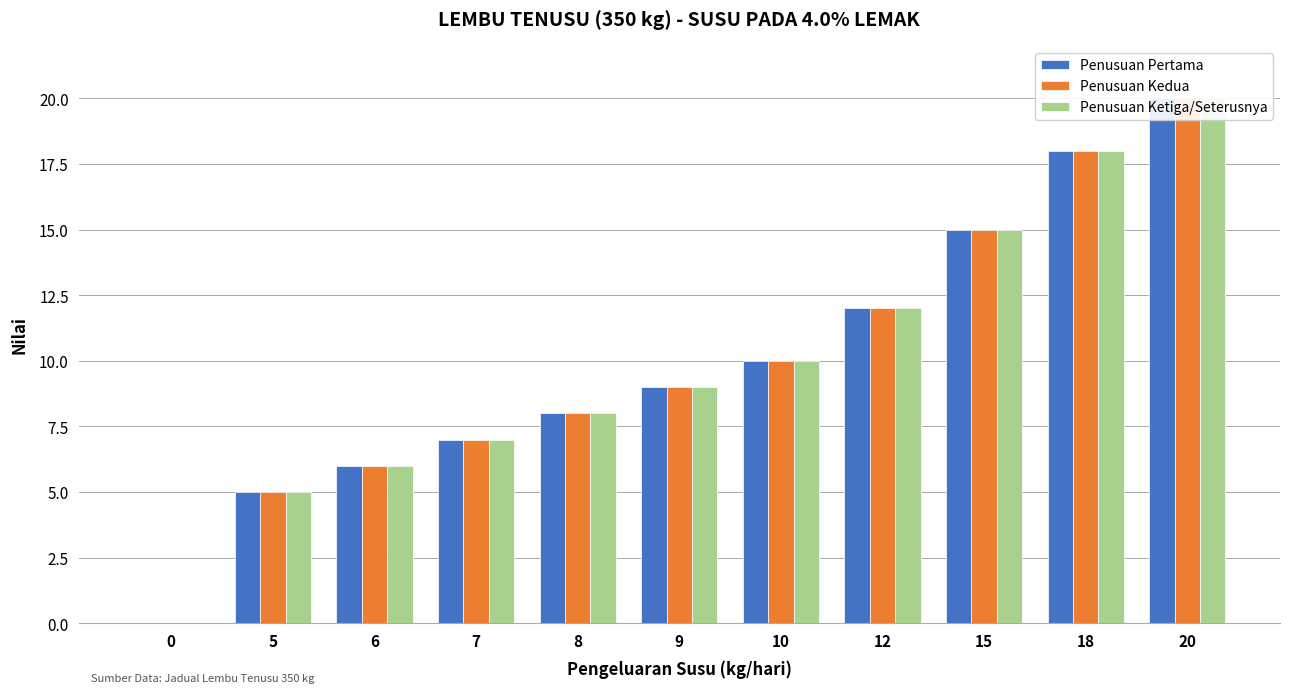

At which category does the chart reach its peak across all series?

20